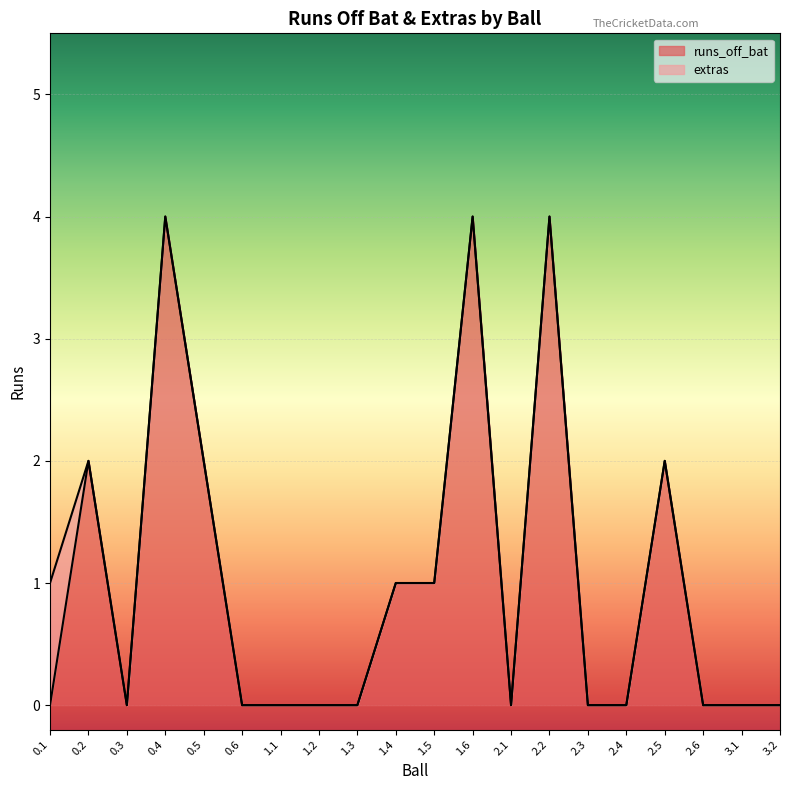

What is the difference between the maximum and minimum values?

4